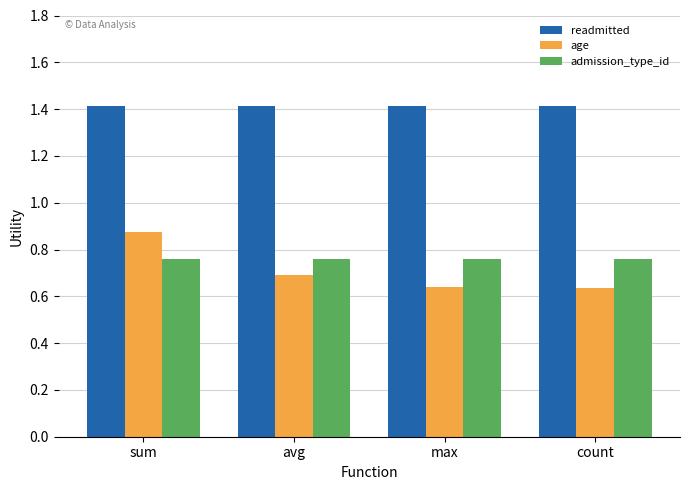

The admission_type_id series shows 0.4 at count. True or false?

False